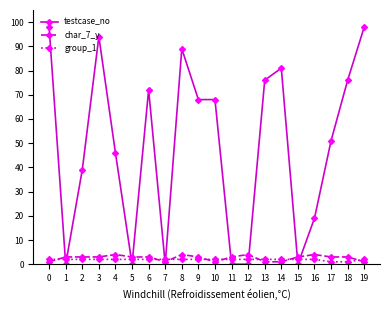

List the series in order of their peak value, highest first.

testcase_no, char_7_y, group_1